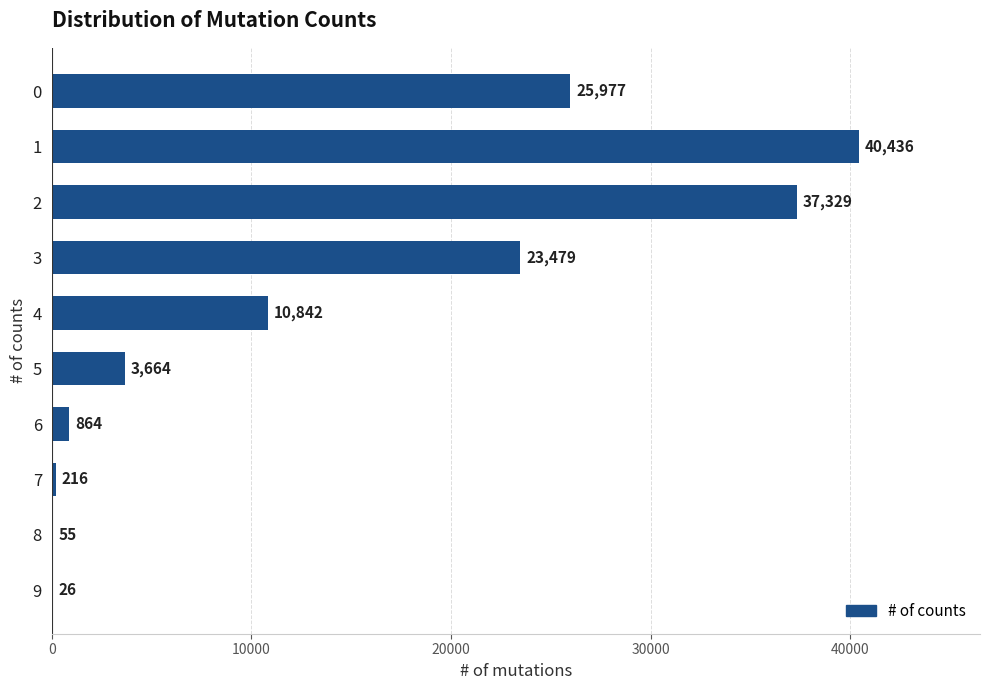

The value at 0 is 38380. True or false?

False